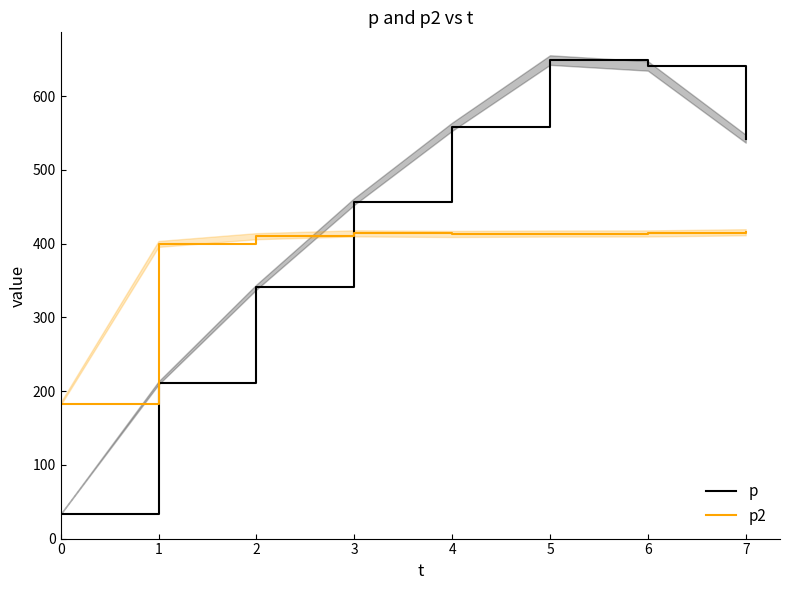

What is the maximum value for p2?

415.4